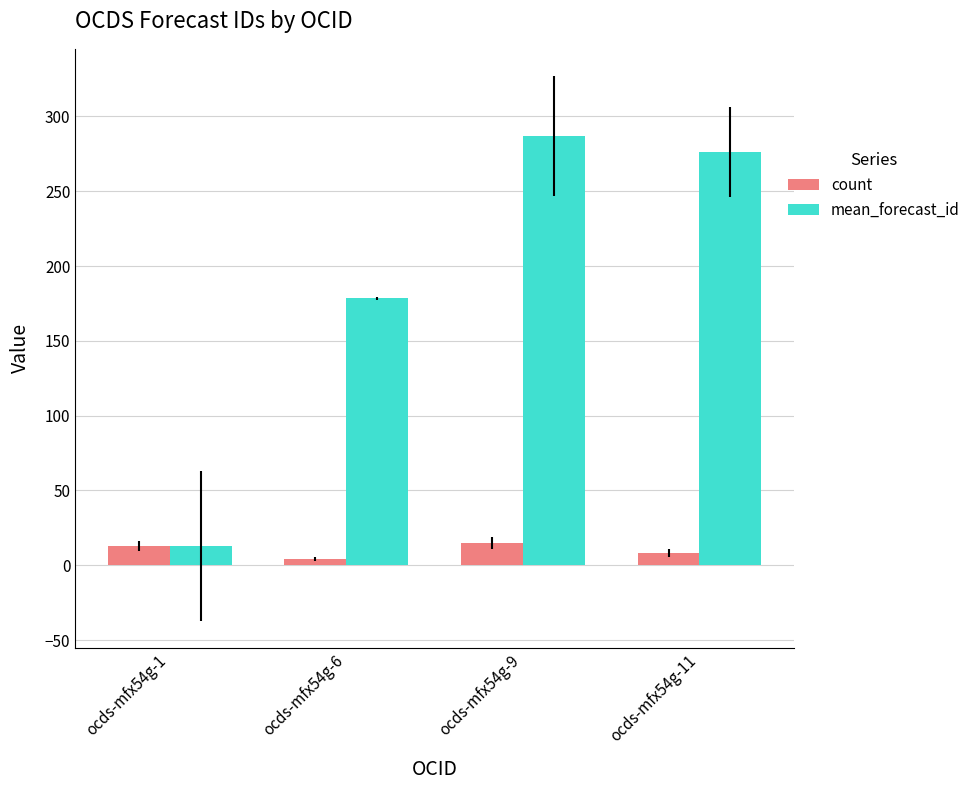

Reading left to right, transcribe all the data shown in this chart.

count: 13.0	4.0	15.0	8.0
mean_forecast_id: 13.0	178.5	287.0	276.0